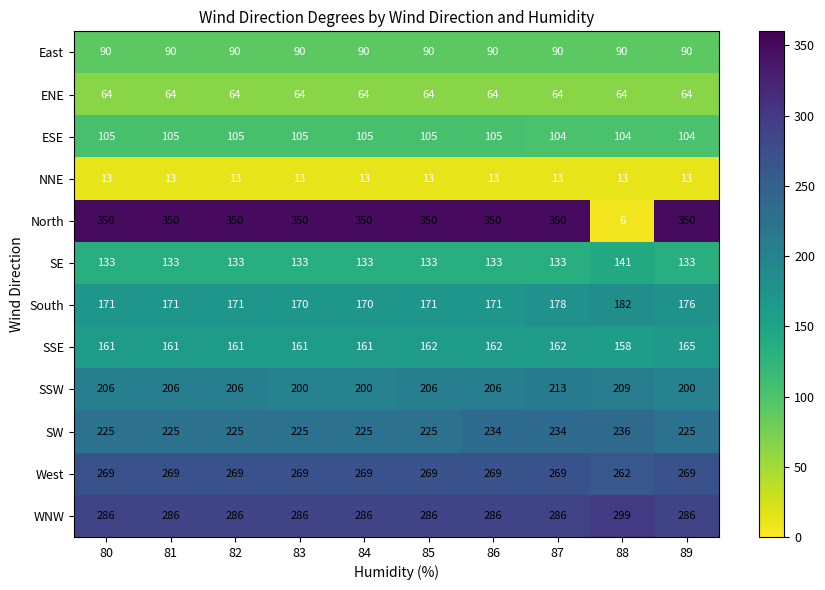

How many data points in SSE are less than 161?

1